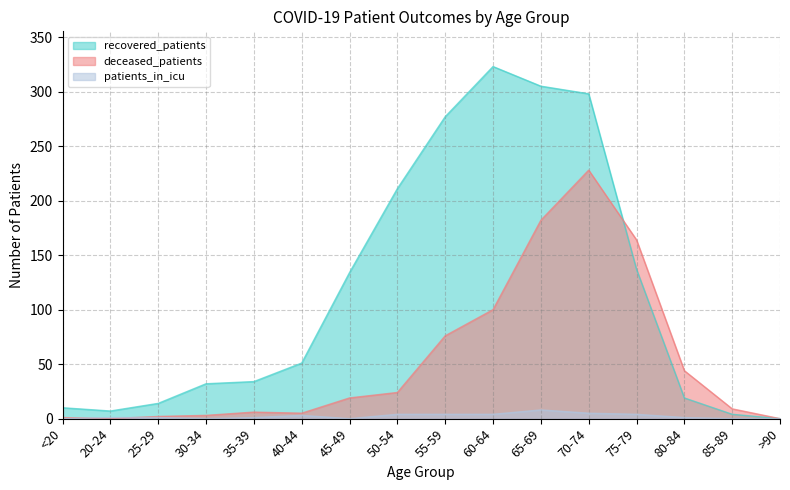

Reading right to left, what are all the values shown in this chart?

recovered_patients: 0	4	19	137	298	305	323	277	211	134	51	34	32	14	7	10
deceased_patients: 0	9	44	164	228	182	100	76	24	19	5	6	3	2	0	1
patients_in_icu: 0	0	1	4	5	8	4	4	4	0	3	1	0	1	1	0